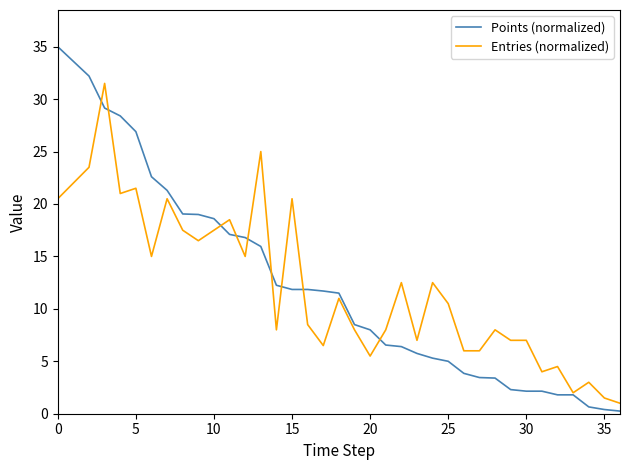

Which series has the largest range (max minus min)?

Points (normalized)